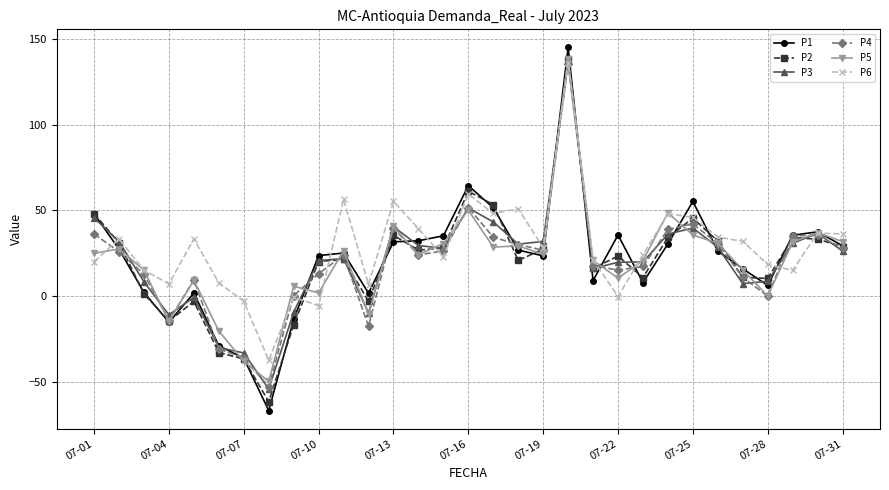

Which series has the widest spread of values?

P1